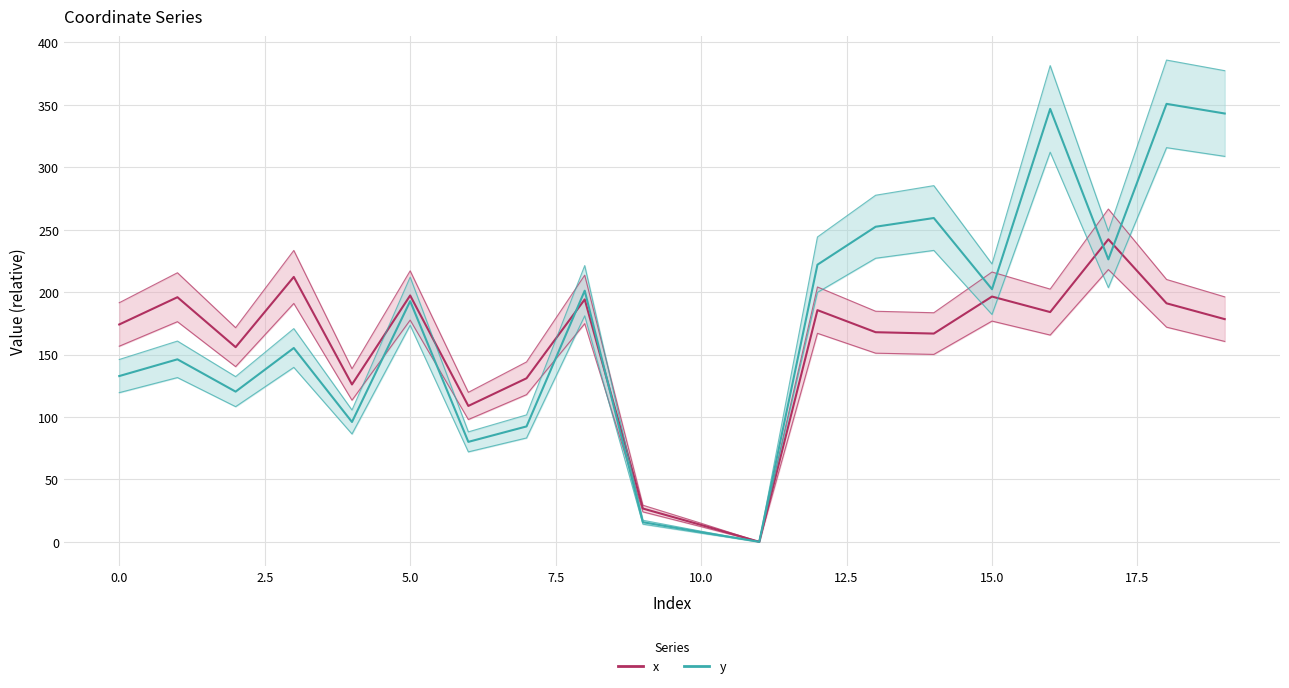

What is the sum of all x values?

3048.0